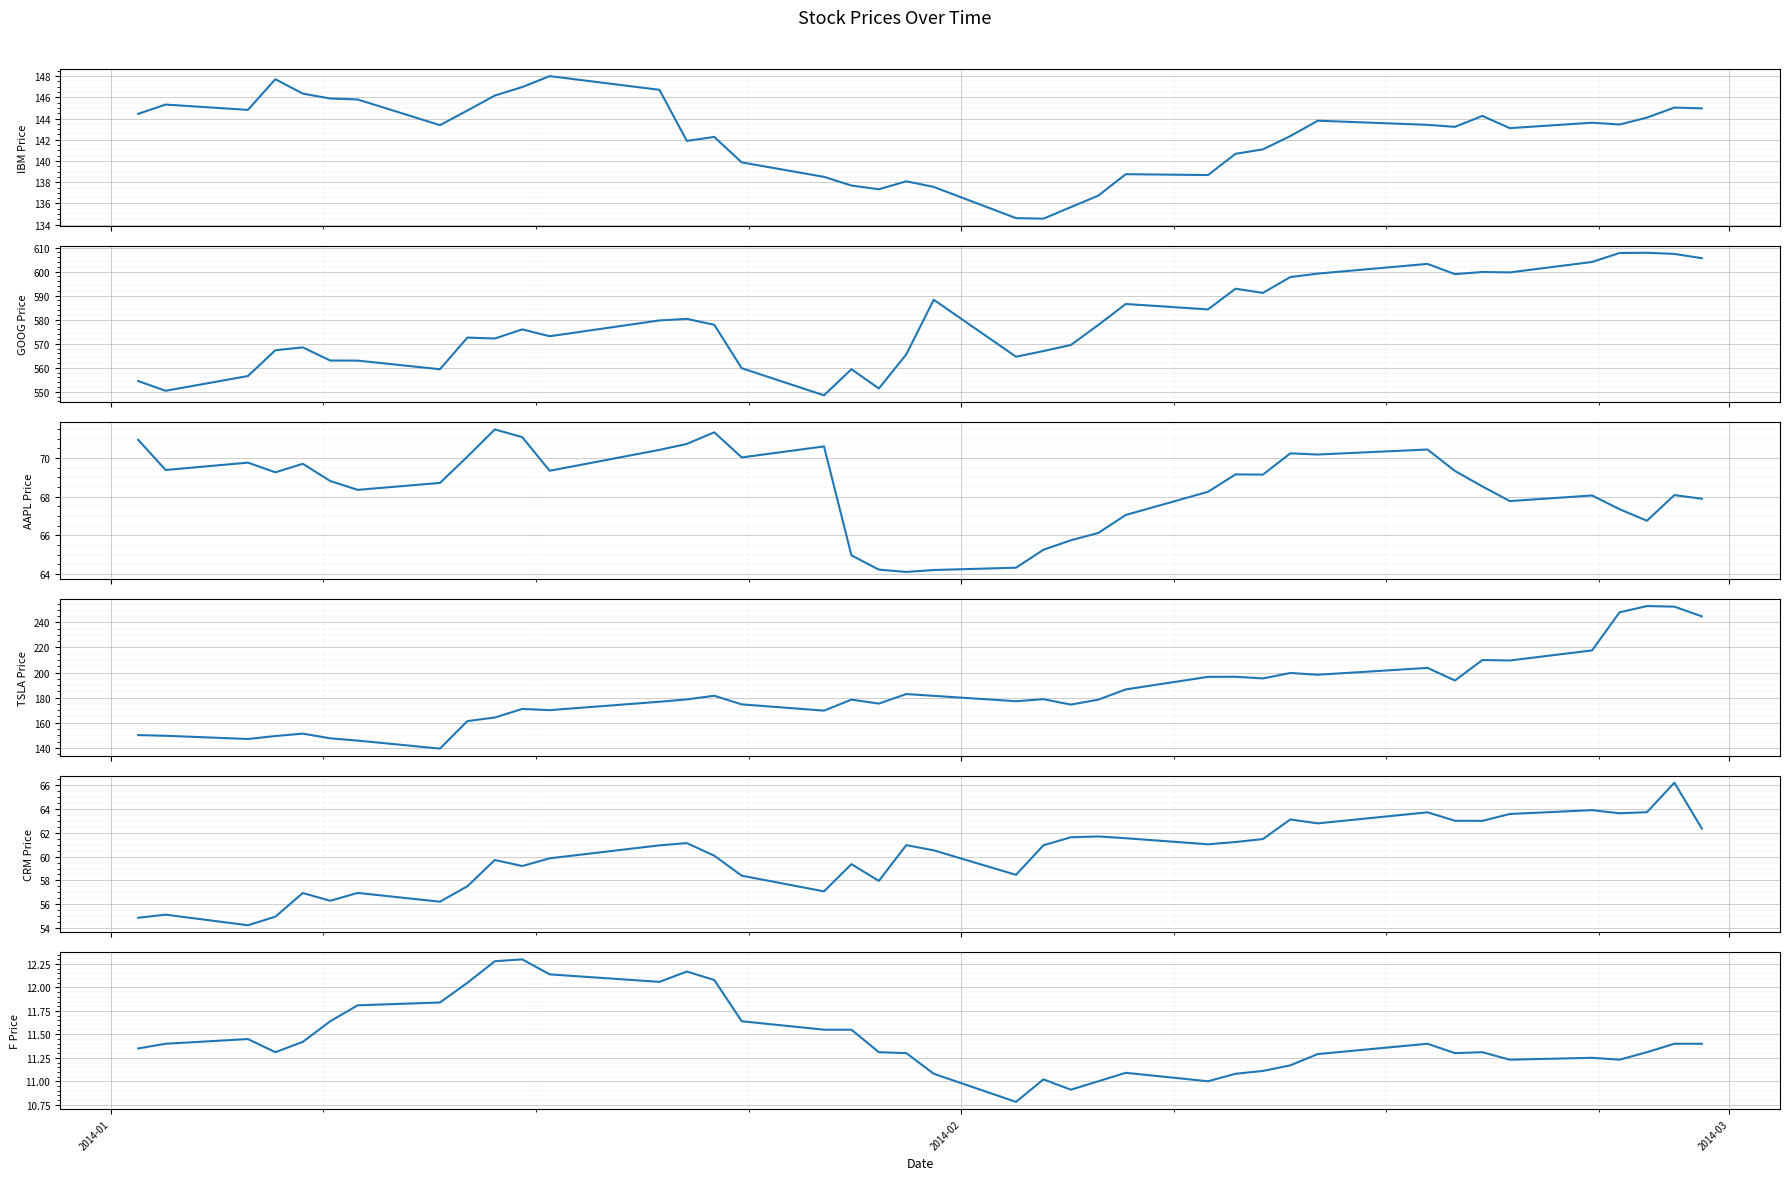

The CRM series shows 37.7 at 27. True or false?

False